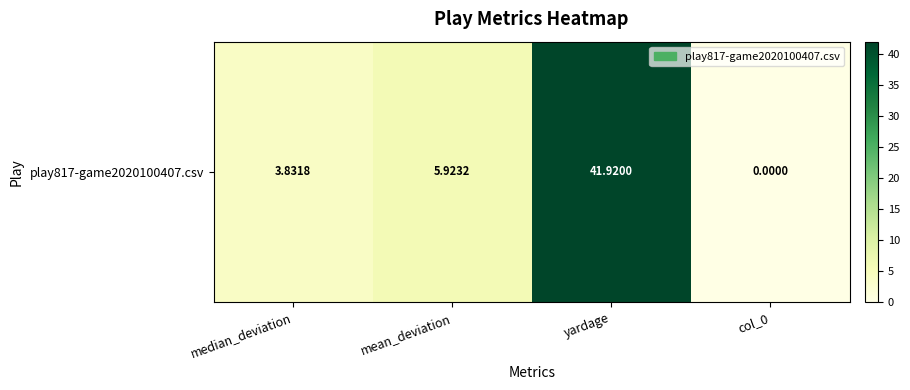

The value at mean_deviation is 5.9. True or false?

True